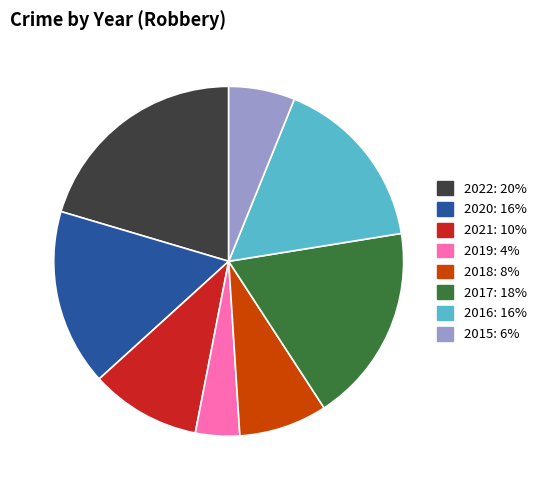

Is there a majority slice in this chart?

No